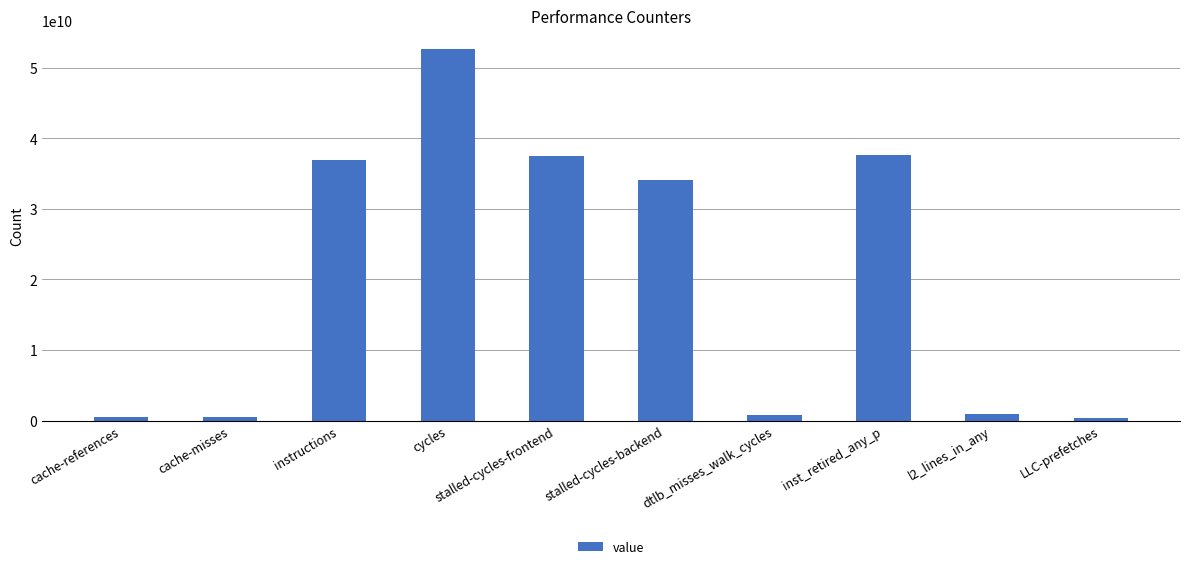

Which has a higher value, instructions or l2_lines_in_any?

instructions